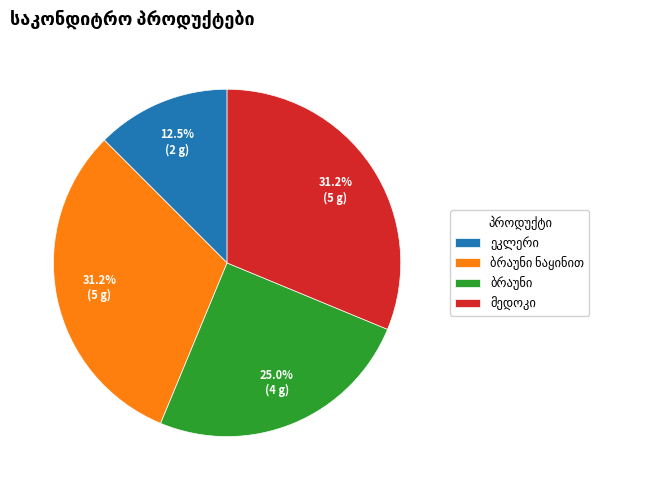

Is there any slice that represents more than half of the pie?

No